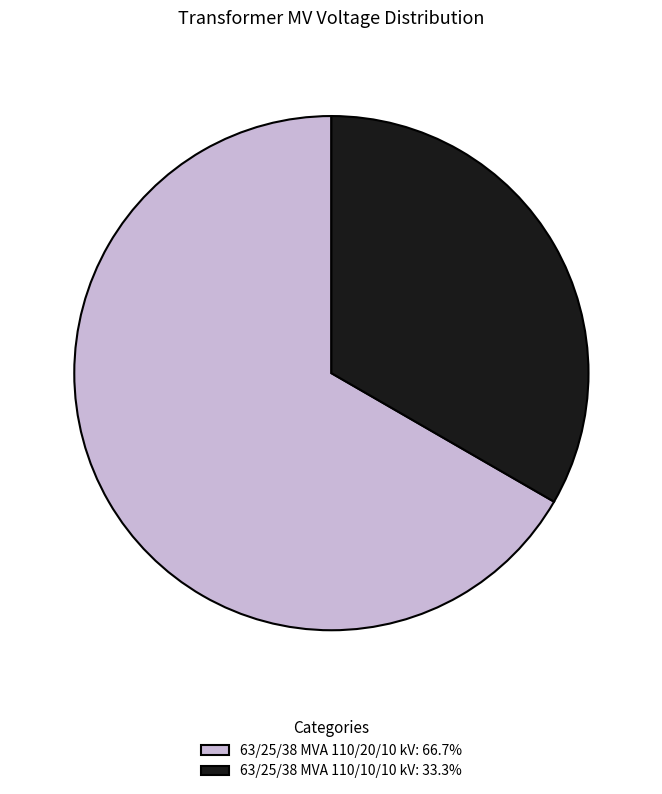

Rank the categories by value from highest to lowest.

63/25/38 MVA 110/20/10 kV, 63/25/38 MVA 110/10/10 kV